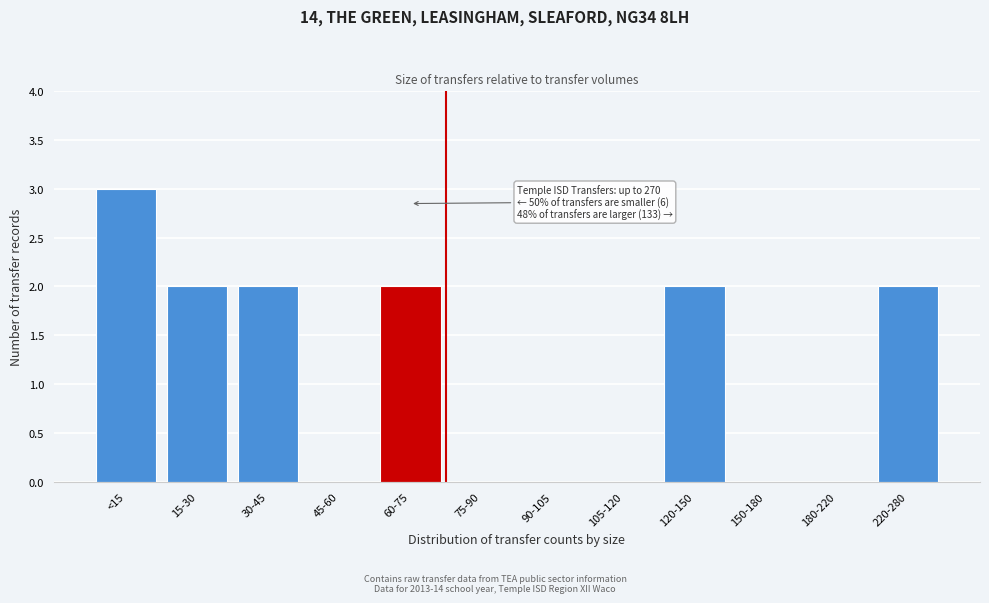

Reading right to left, transcribe all the data shown in this chart.

220-280=2	180-220=0	150-180=0	120-150=2	105-120=0	90-105=0	75-90=0	60-75=2	45-60=0	30-45=2	15-30=2	<15=3